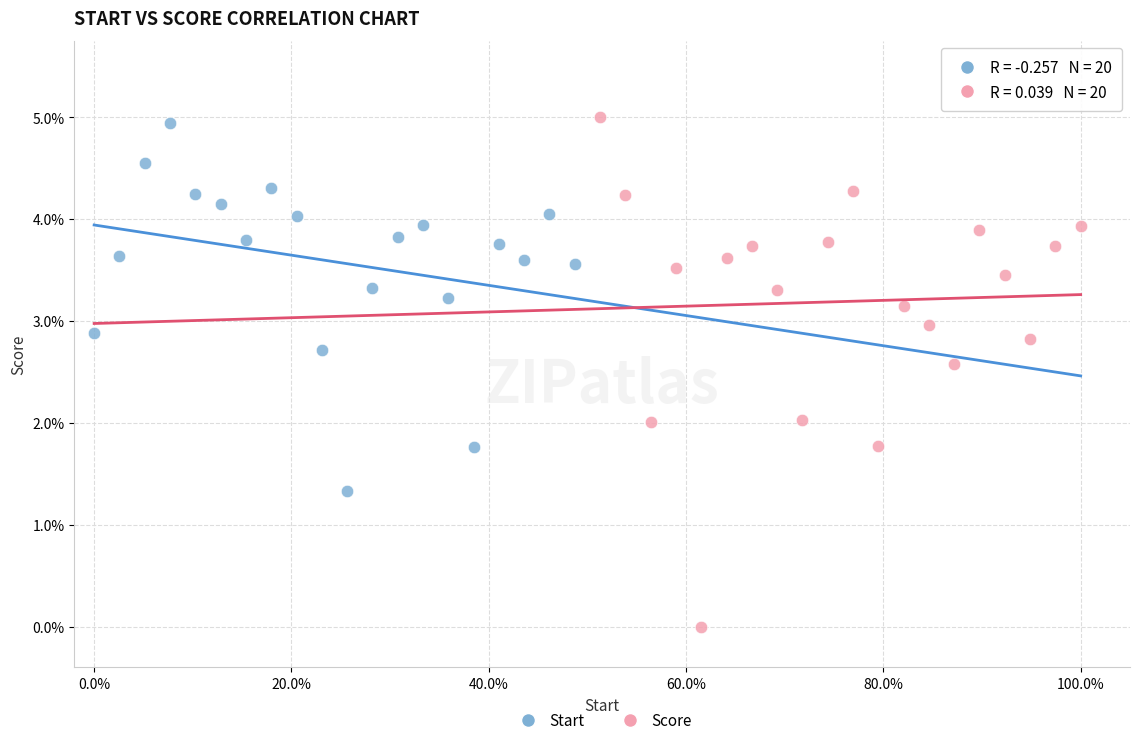

What are all the series names shown in the legend?

Start, Score